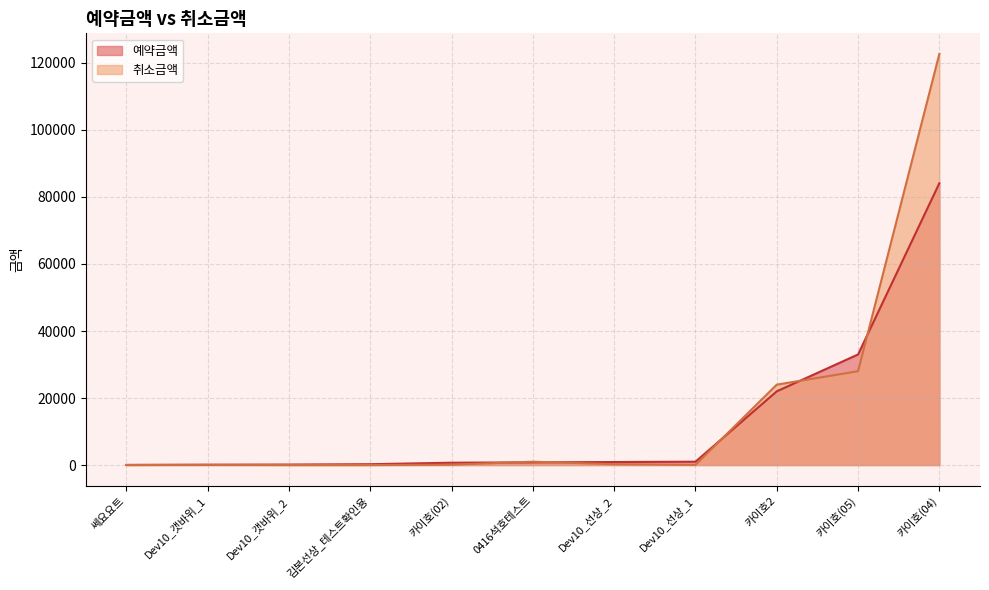

Is it true that 예약금액 equals 40182 at 카이호(04)?

False